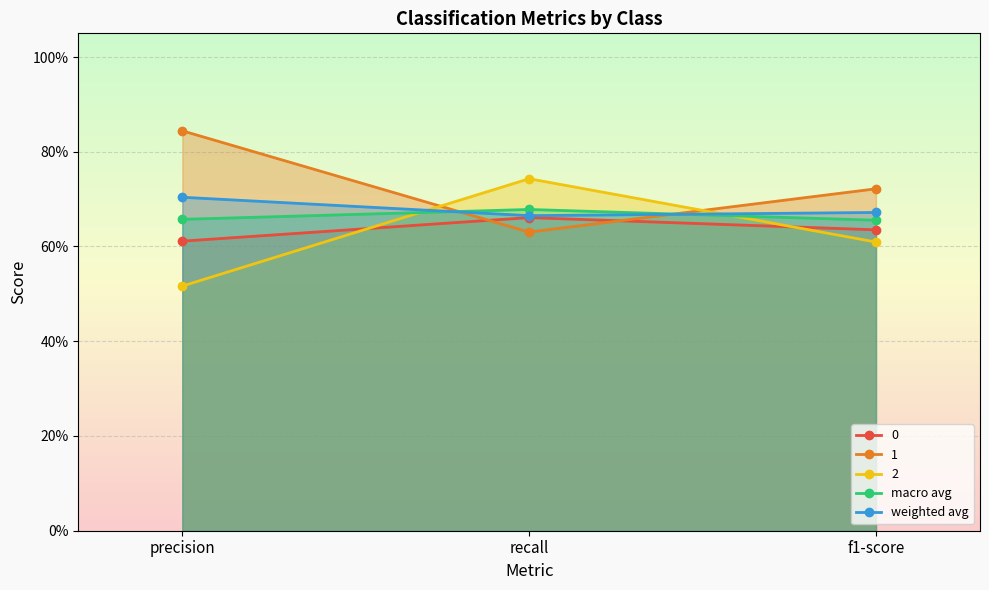

What is the sum of all 1 values?

2.2